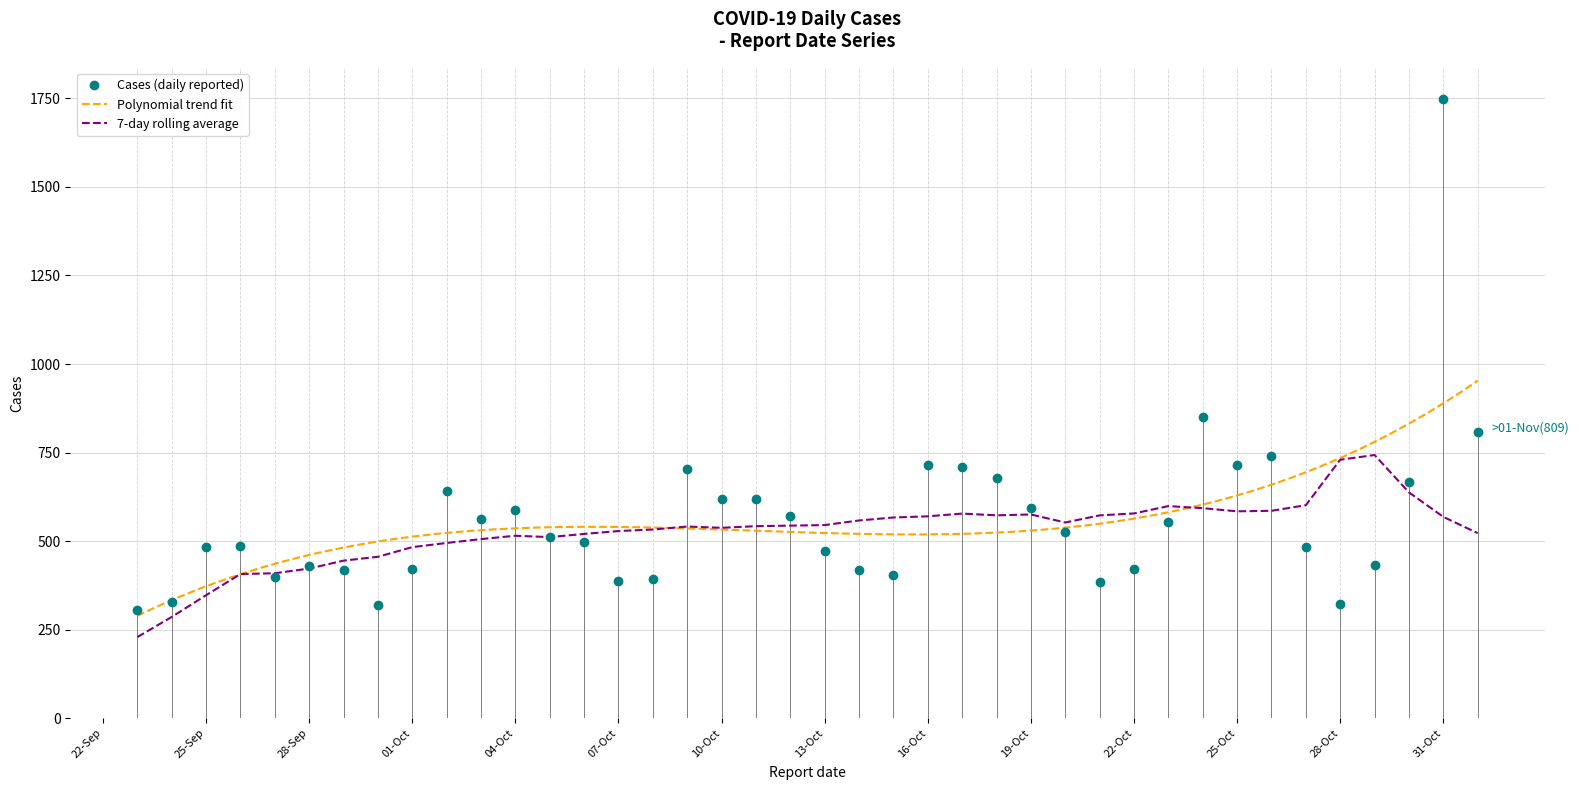

What is the change in value from 2023-09-29 to 2023-10-05?

+93